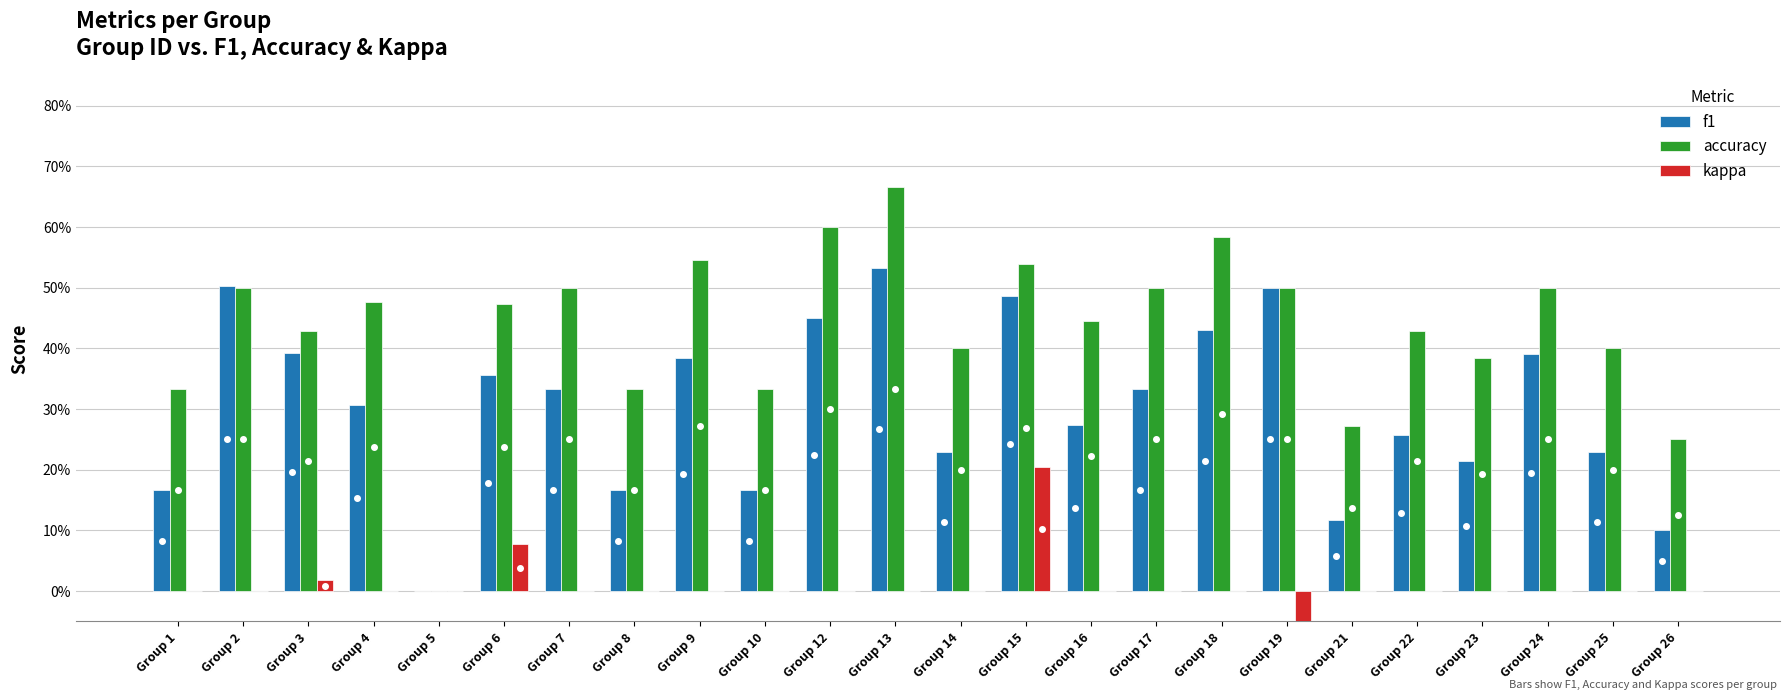

Is the value of accuracy at Group 19 greater than the value of kappa at Group 6?

Yes